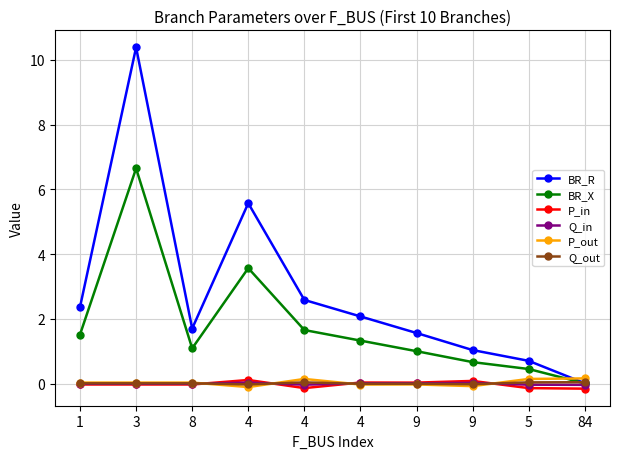

What is the maximum value for BR_R?

10.4